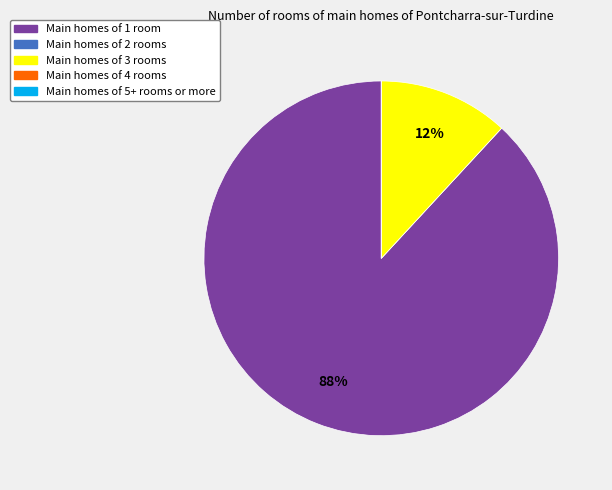

To the nearest percent, what is the difference between the largest and smallest slice percentages?

88%